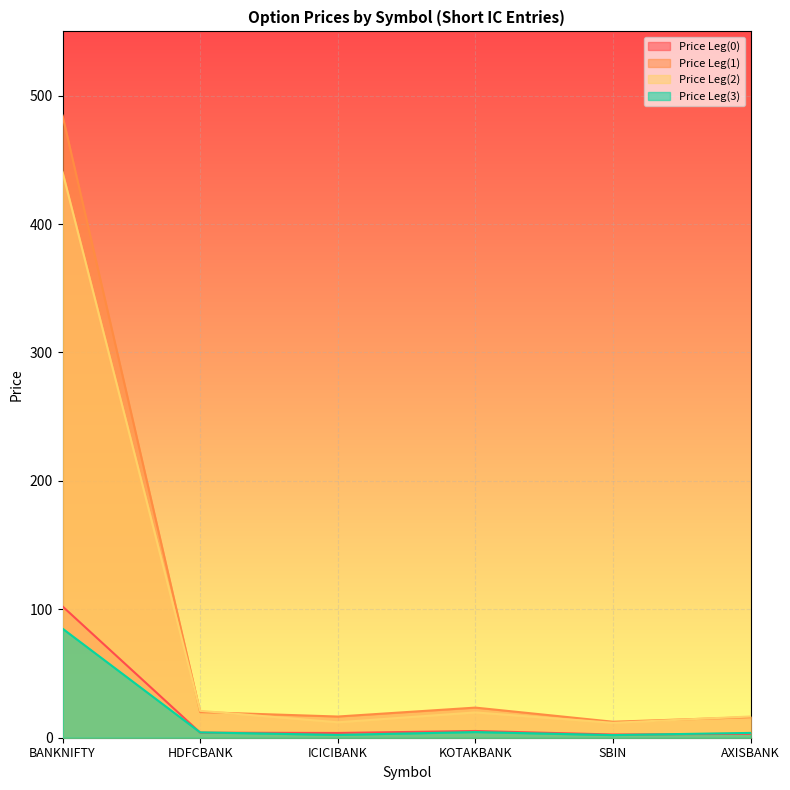

Where is Price Leg(0) nearest to the value 52?

KOTAKBANK